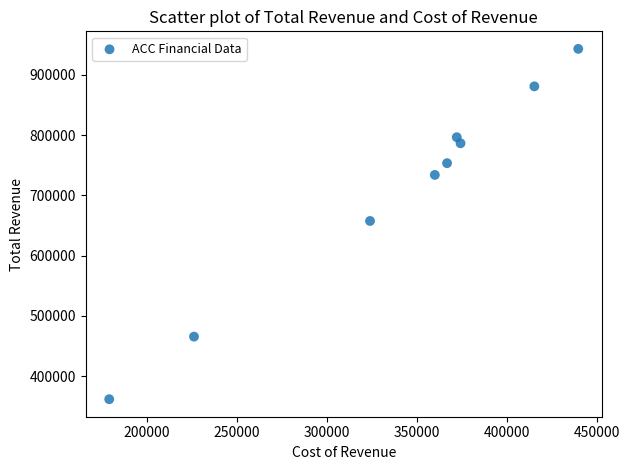

What is the range of Y values (max minus min)?

581100